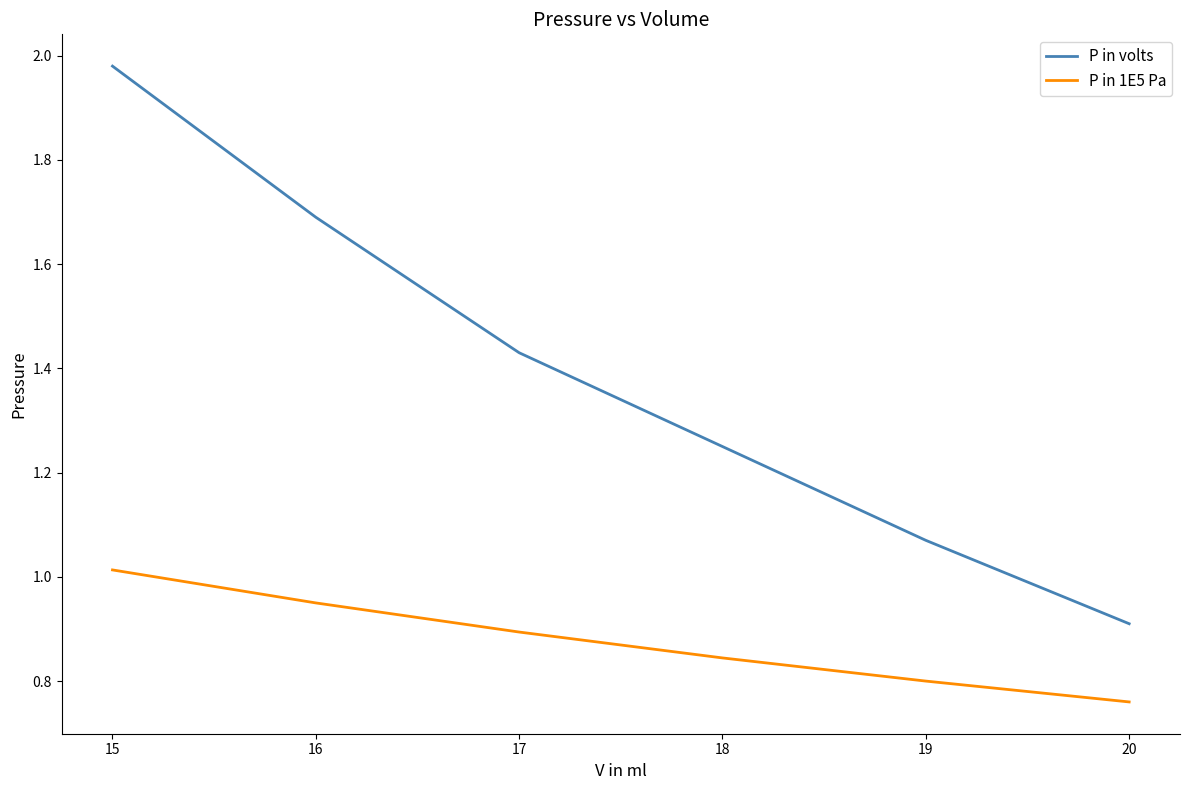

Rank the series by their maximum value, from highest to lowest.

P in volts, P in 1E5 Pa